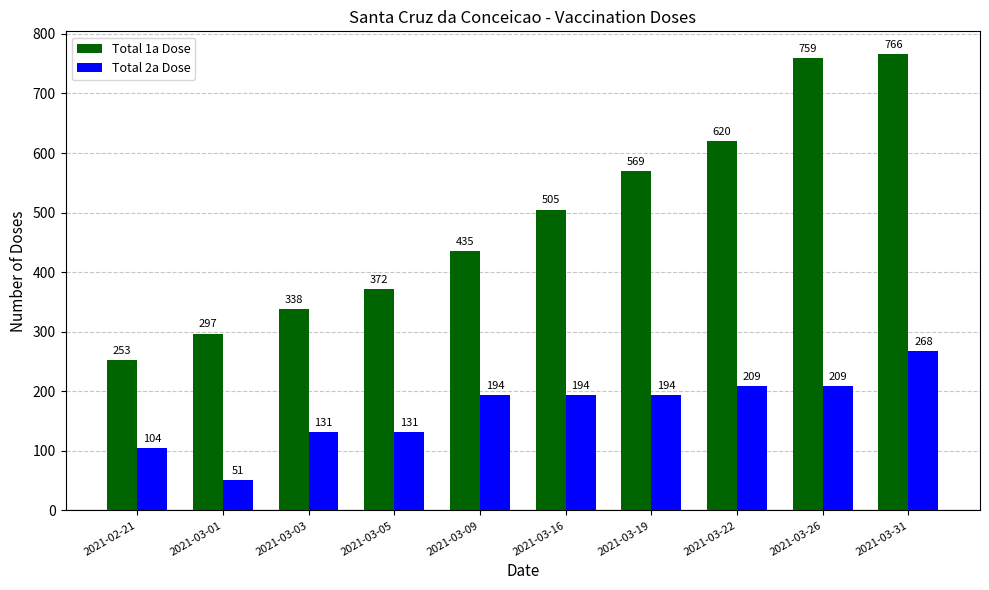

Which label corresponds to the largest value in the chart?

2021-03-31